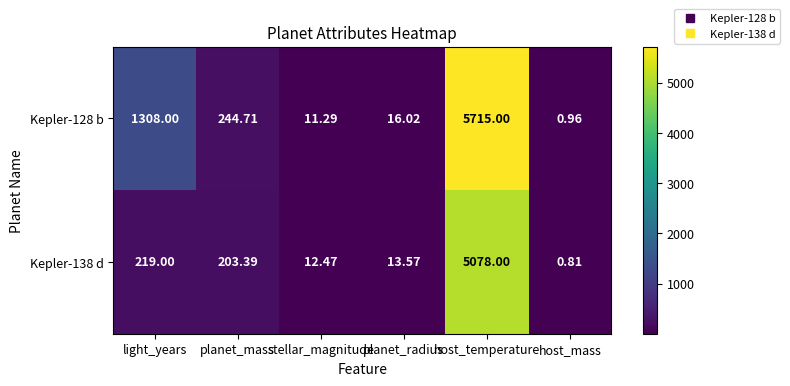

At which label is Kepler-138 d closest to 2539?

light_years